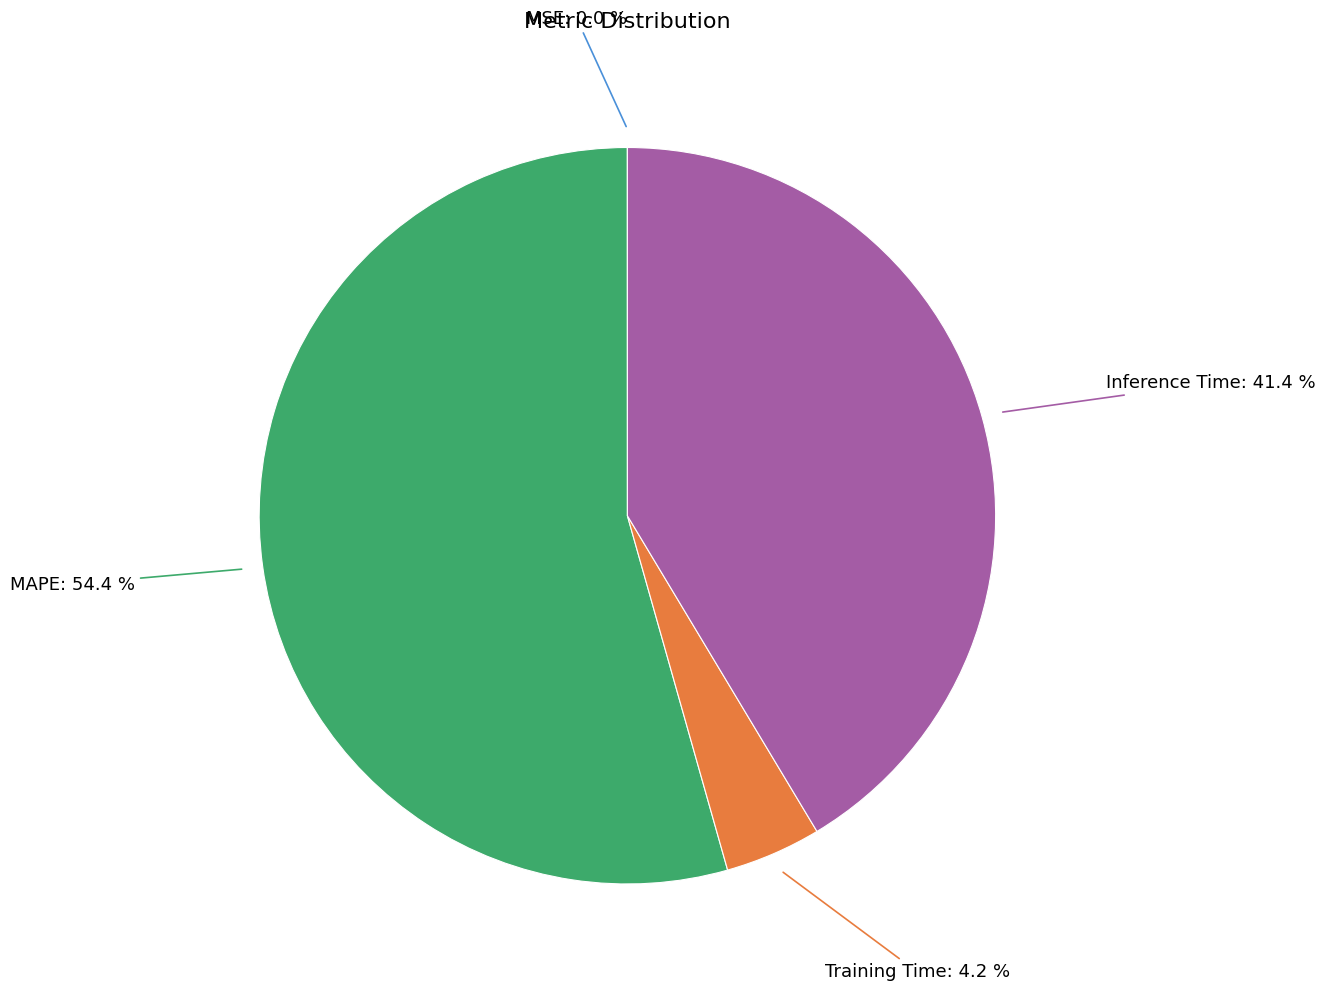

What is the largest slice in the pie chart?

MAPE